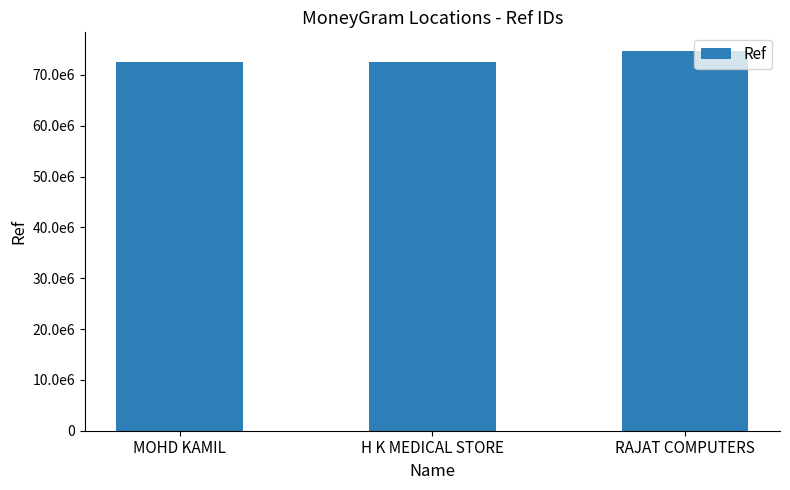

Does the chart contain any negative values?

No